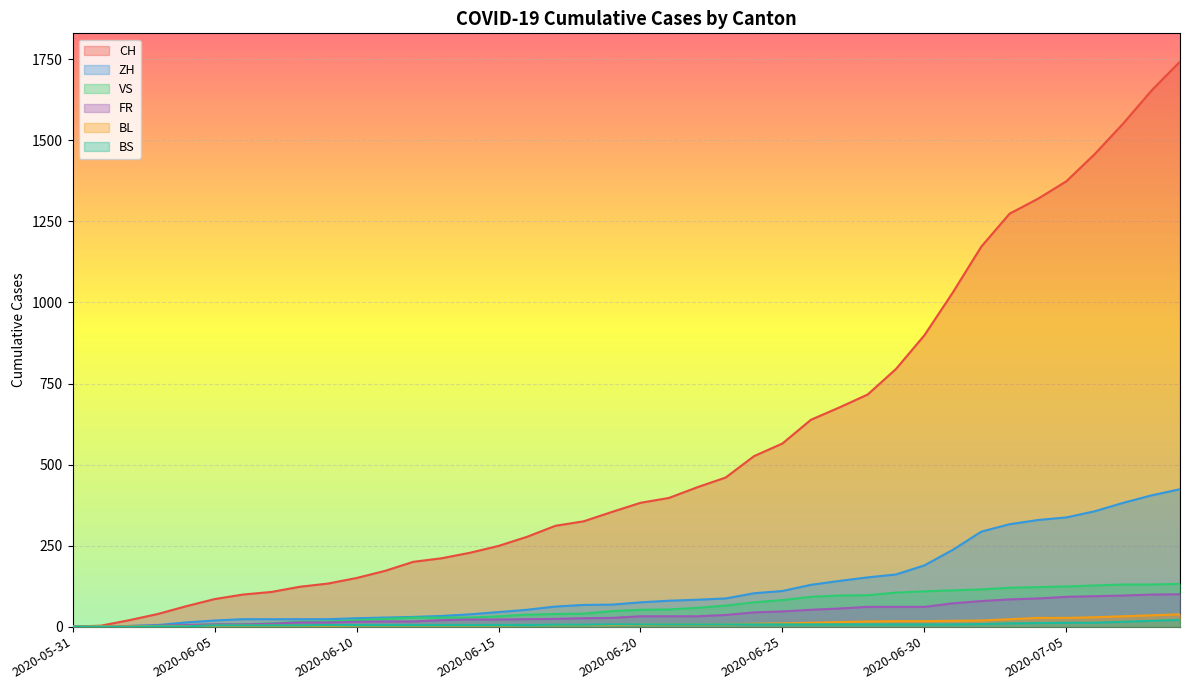

Reading left to right, extract all data points from this chart.

CH: 0	3	20	39	63	85	99	107	123	133	150	172	200	211	228	249	277	311	325	354	382	397	430	460	526	565	638	676	716	795	899	1031	1172	1274	1320	1374	1458	1552	1654	1743
ZH: 0	0	2	5	13	19	23	23	23	23	26	28	30	33	38	45	52	62	67	68	75	80	83	87	103	110	129	141	152	161	189	237	293	316	329	337	356	382	405	424
VS: 0	1	2	2	4	7	7	10	15	16	20	24	28	28	28	32	37	39	40	48	52	53	58	65	75	82	92	96	97	105	109	112	115	120	122	124	127	130	130	132
FR: 0	0	2	3	5	7	7	9	13	13	15	16	16	20	22	22	23	24	26	27	32	32	32	36	44	47	52	56	61	61	61	72	79	84	87	92	94	96	99	100
BL: 0	1	1	2	2	3	3	3	3	3	4	4	4	4	4	4	5	5	5	5	6	7	7	7	9	10	12	14	16	17	17	18	19	23	27	27	29	32	35	38
BS: 0	0	0	1	1	4	4	4	4	5	5	5	5	5	5	5	5	6	6	7	7	7	7	7	7	7	7	7	7	7	7	7	8	10	11	12	12	15	18	21